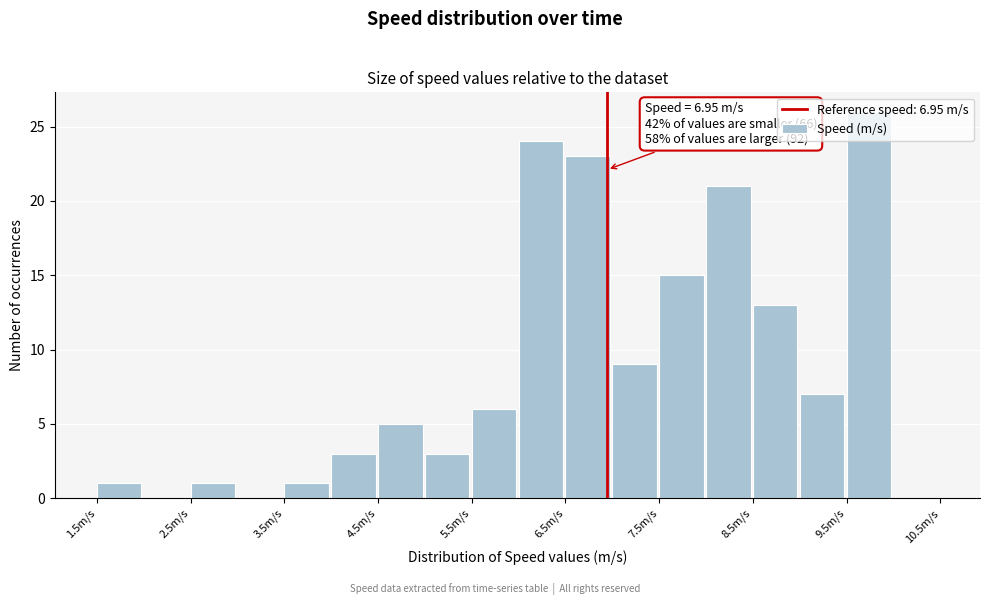

Which range on the x-axis has the tallest bar?

9.5 to 10.0